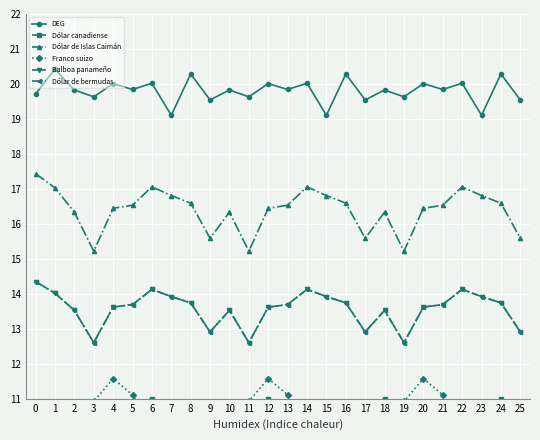

What is the difference between the maximum and minimum values in the Dólar de Islas Caimán series?

2.2